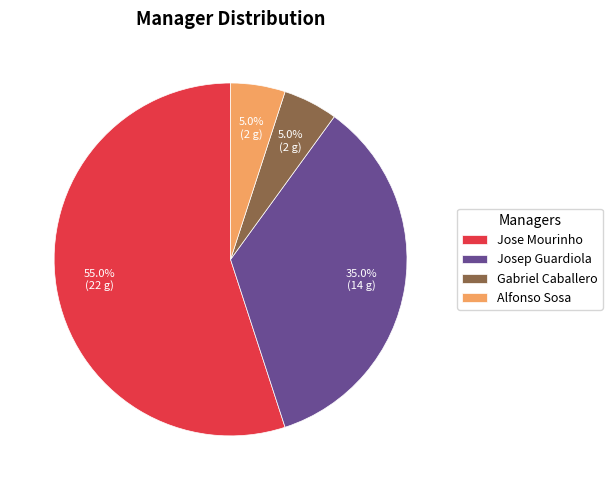

Does Gabriel Caballero account for over 50% of the chart?

No